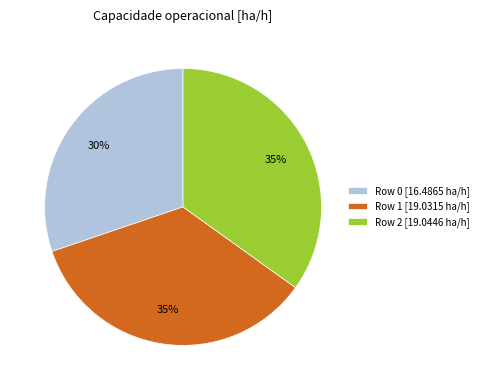

Which category has the smallest portion of the pie?

Row 0